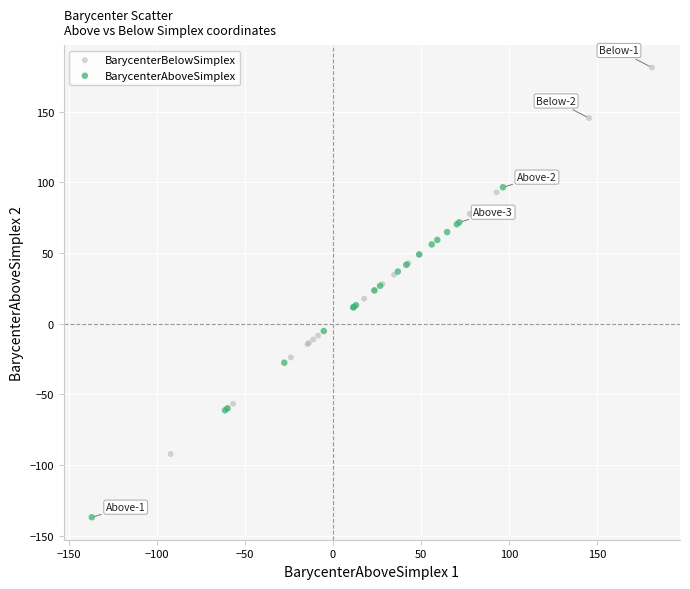

What are all the series names shown in the legend?

BarycenterBelowSimplex, BarycenterAboveSimplex